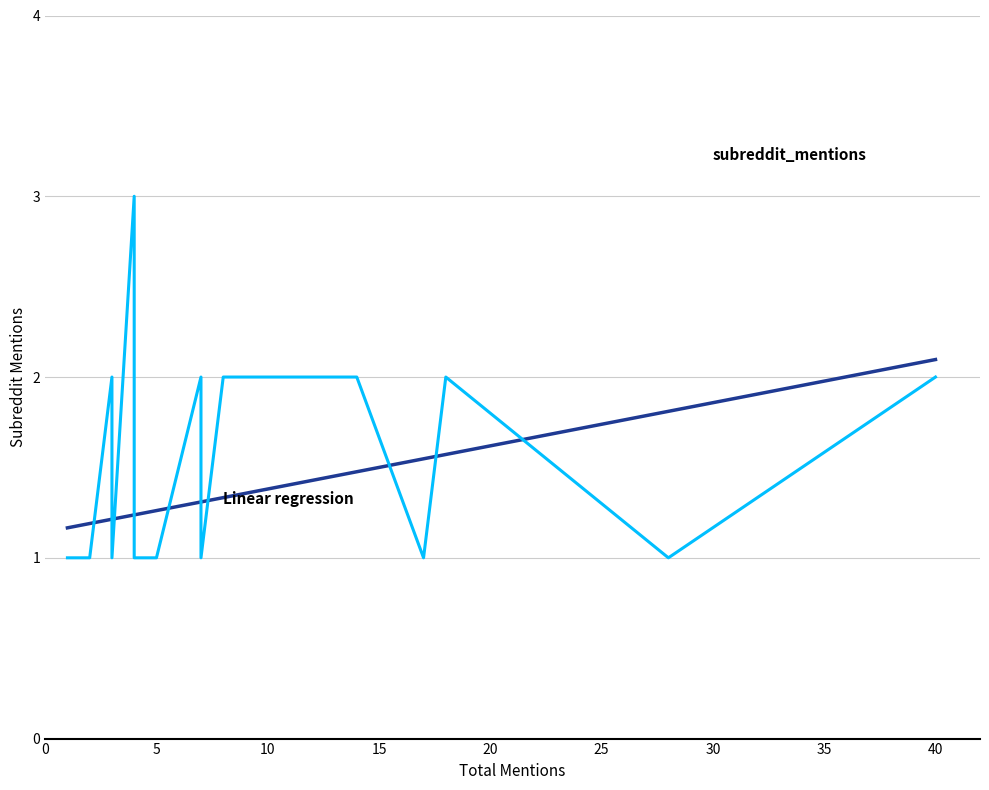

True or false: Linear regression has a value of 1.8 at 0.

False